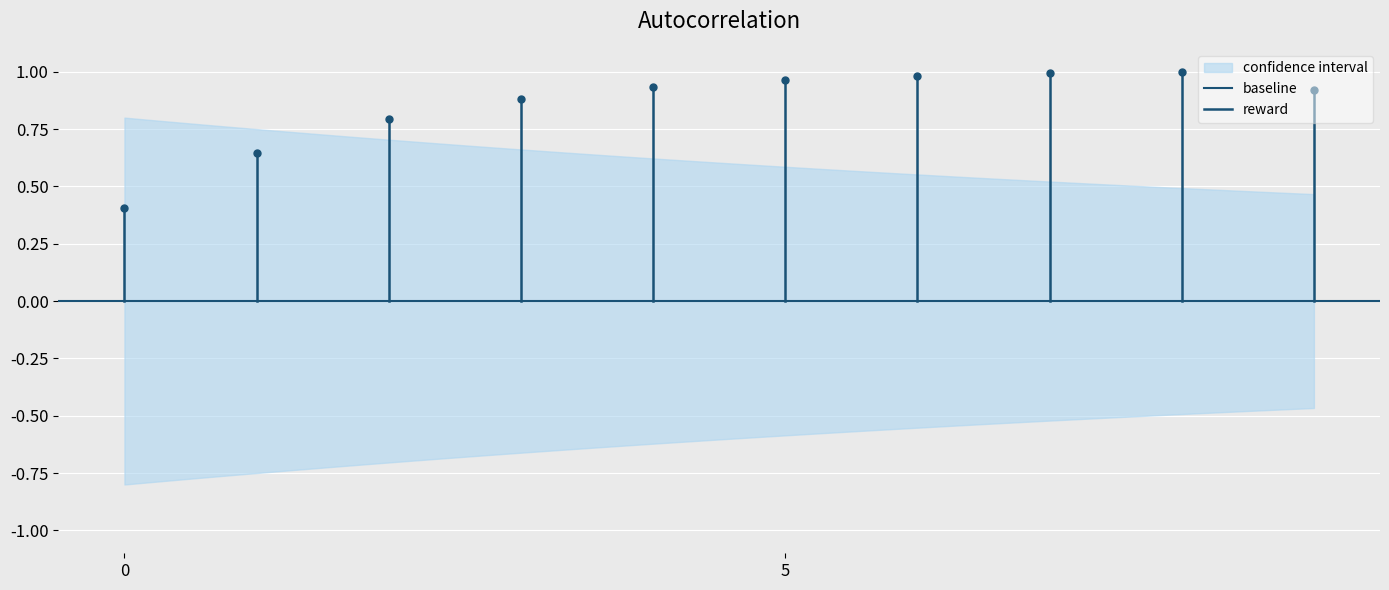

Is the value of reward at 0 greater than the value of baseline at 0?

No